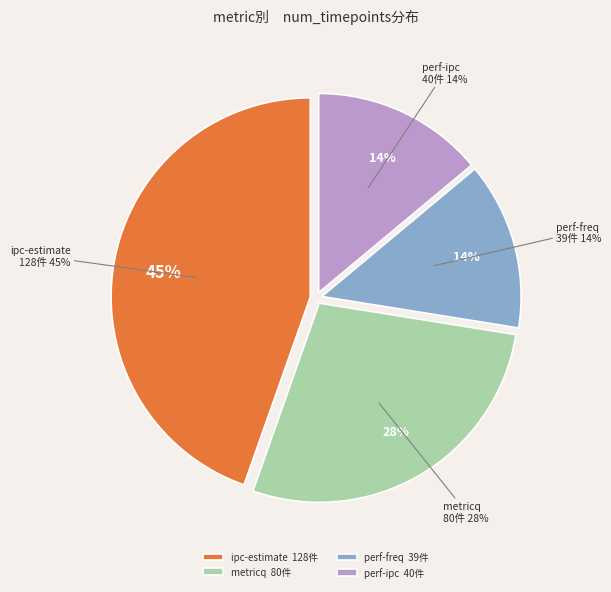

Which slice is the smallest?

perf-freq